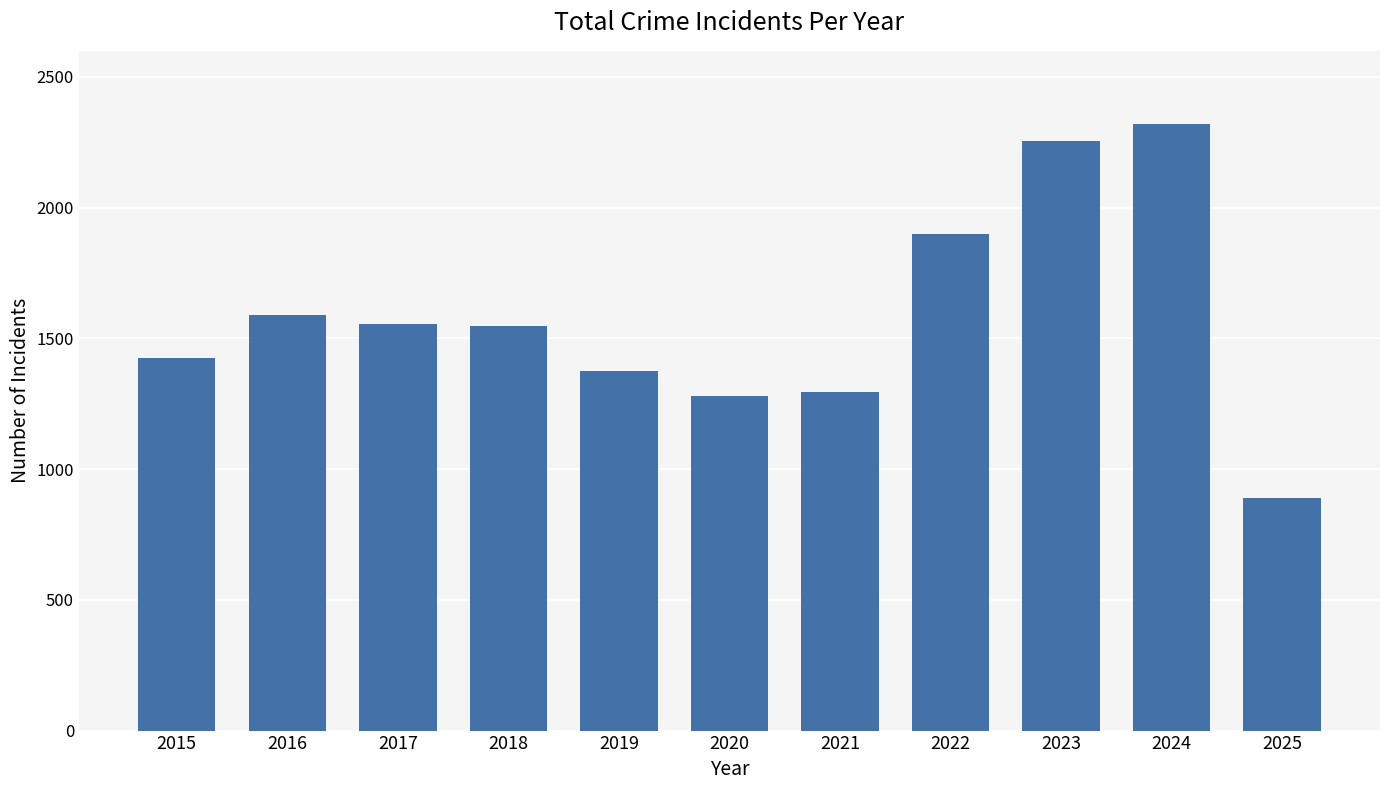

What is the difference between the values at 2024 and 2023?

65